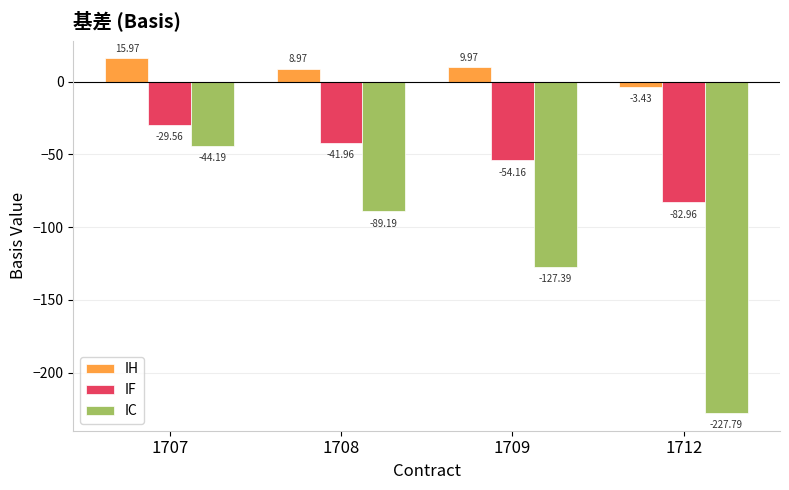

What are all the series names shown in the legend?

IH, IF, IC